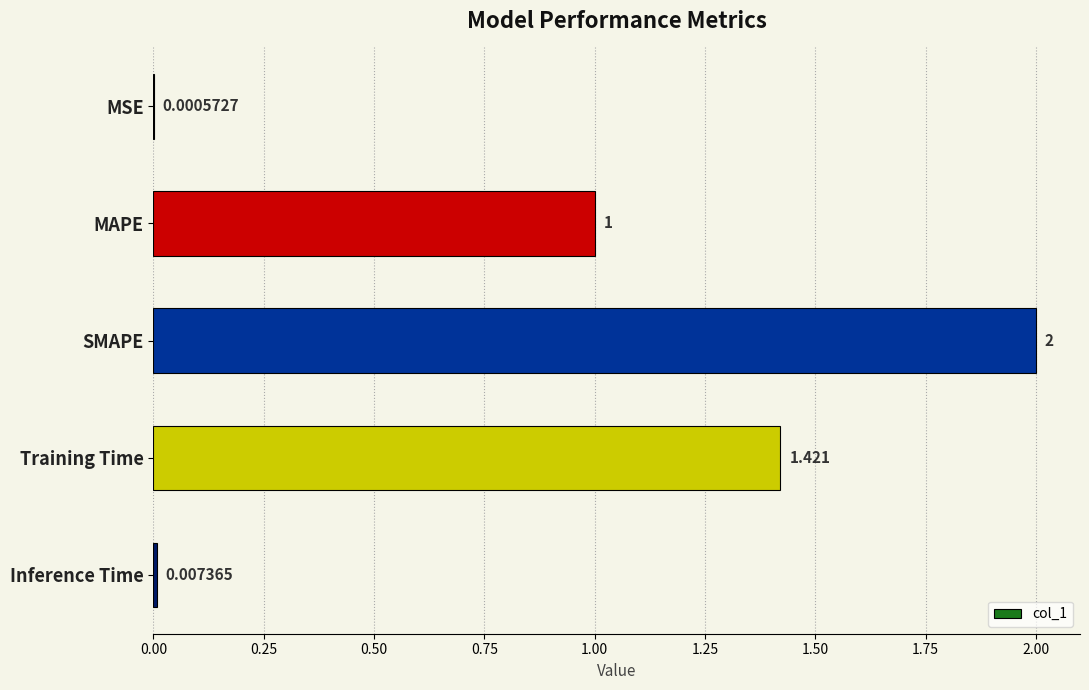

Where is the data nearest to the value 1?

MAPE